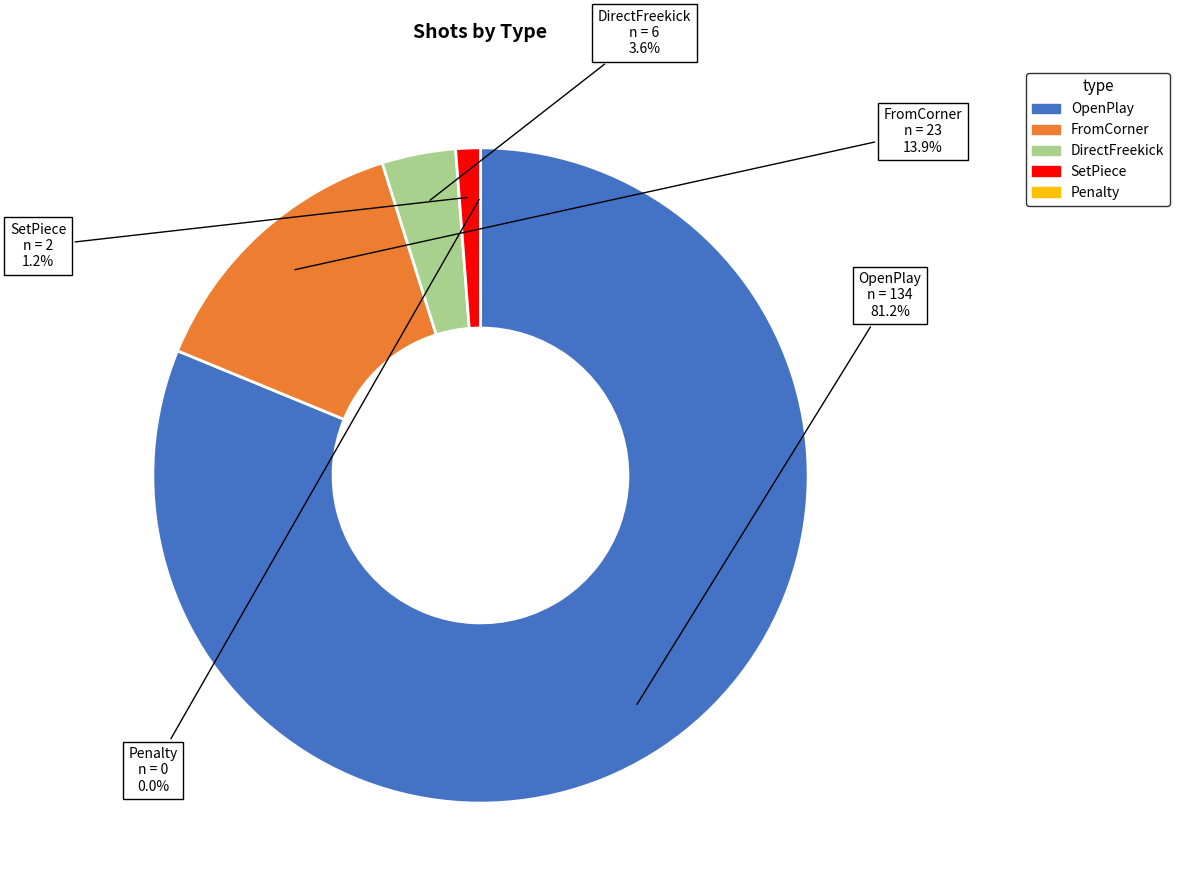

How many slices are in this pie chart?

5